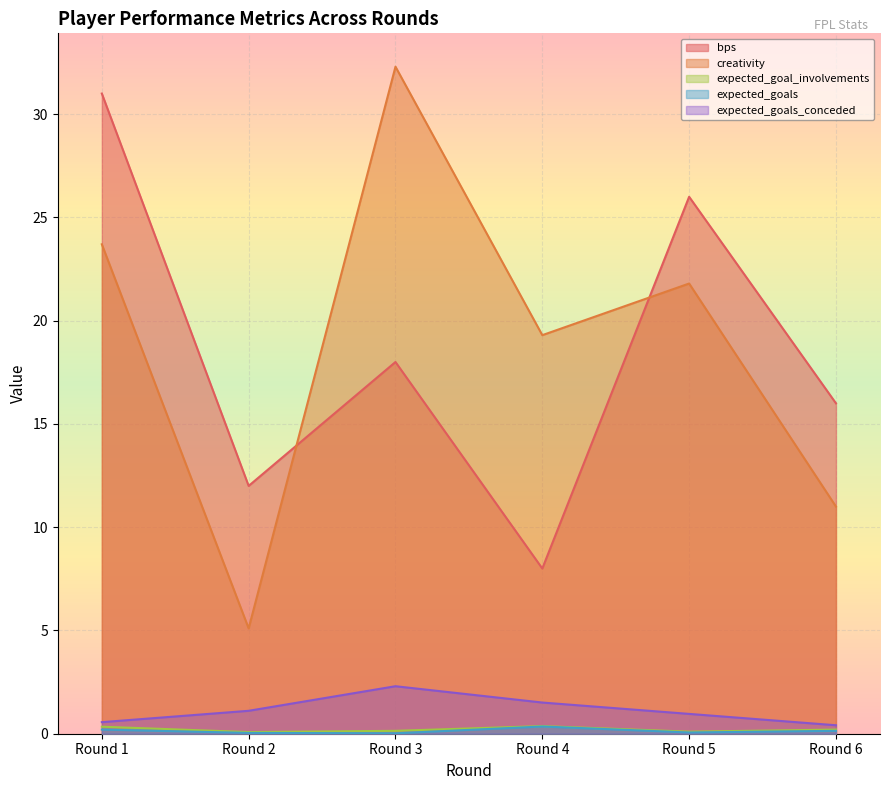

What are all the series names shown in the legend?

bps, creativity, expected_goal_involvements, expected_goals, expected_goals_conceded